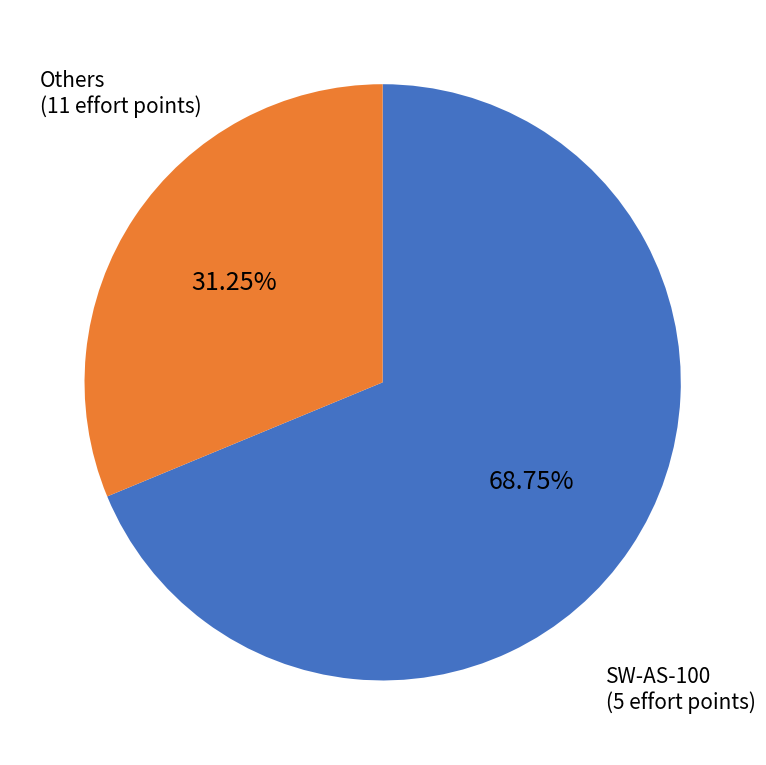

Is there any slice that represents more than half of the pie?

Yes